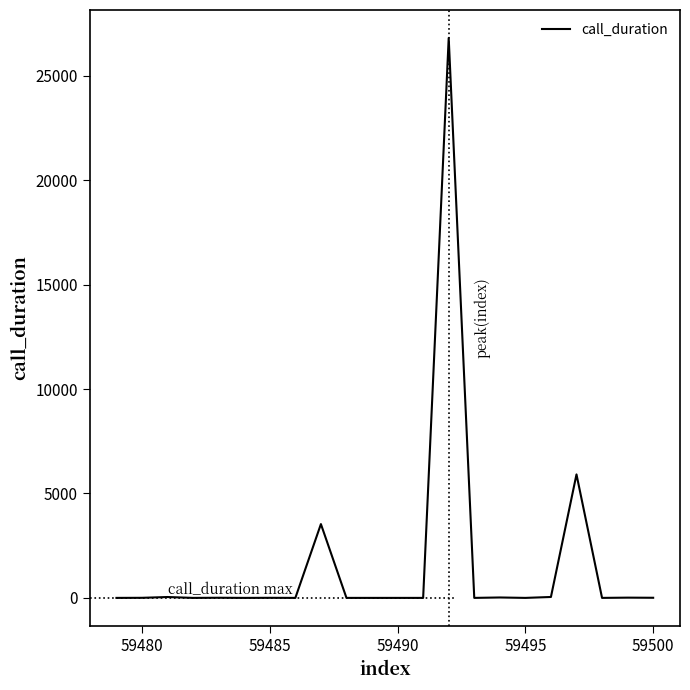

What is the greatest value displayed?

26809